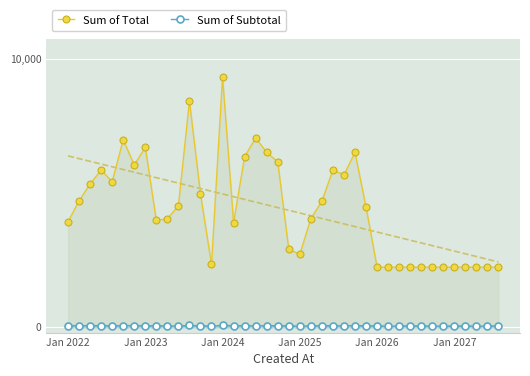

True or false: Sum of Subtotal has more than 1 points higher than both neighbors.

True